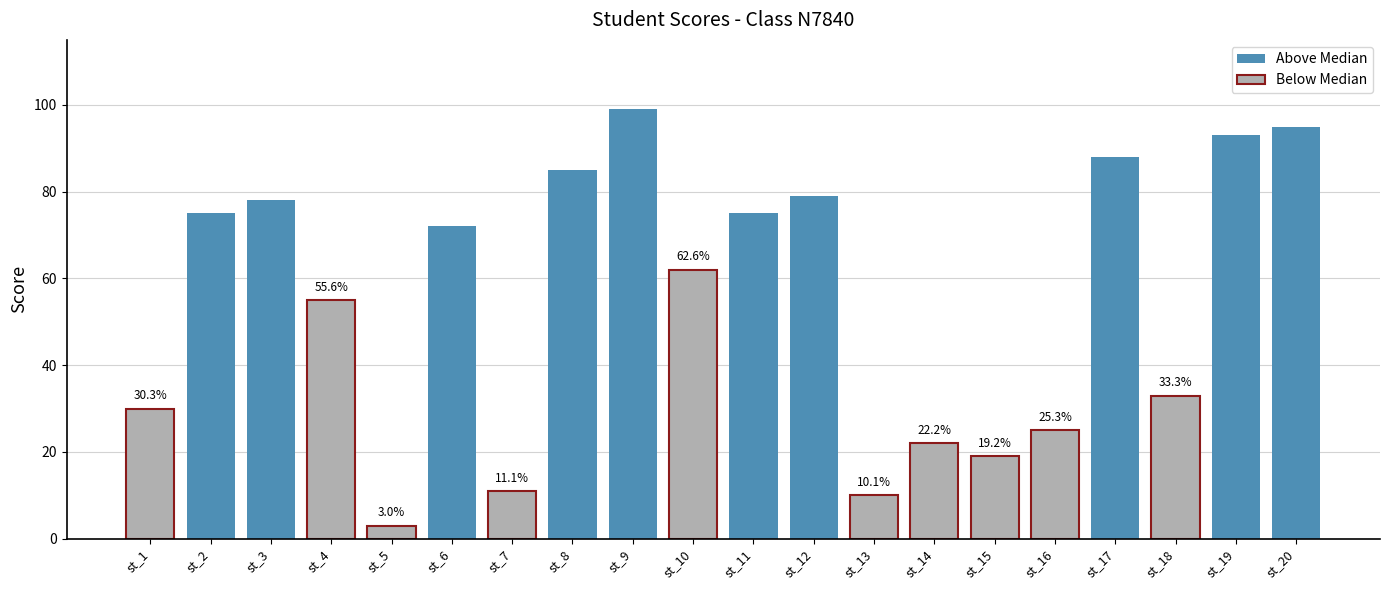

Does the chart contain any negative values?

No